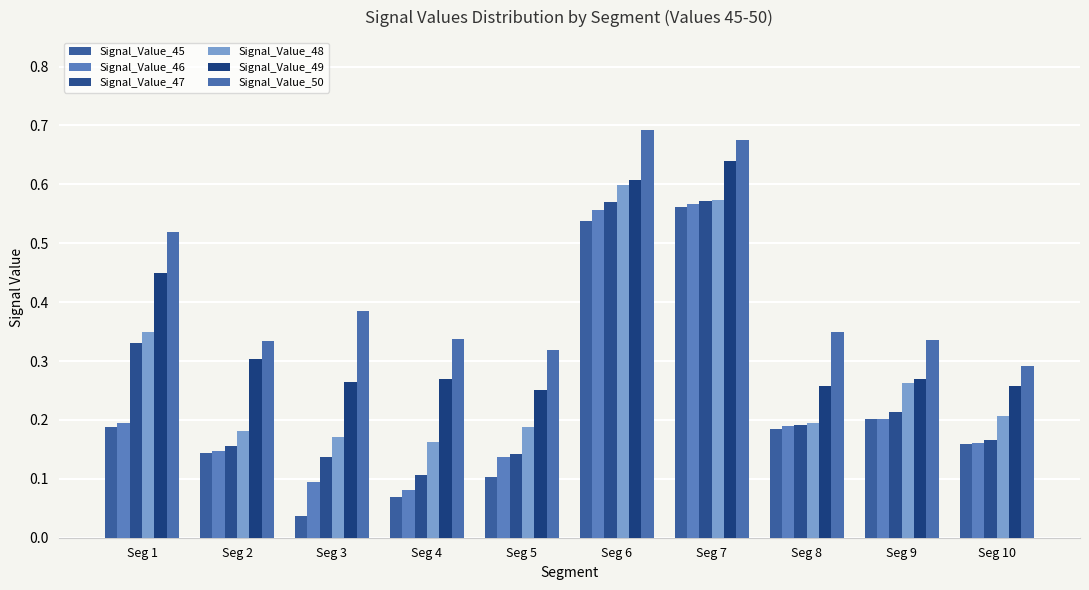

Count the number of data series in this chart.

6